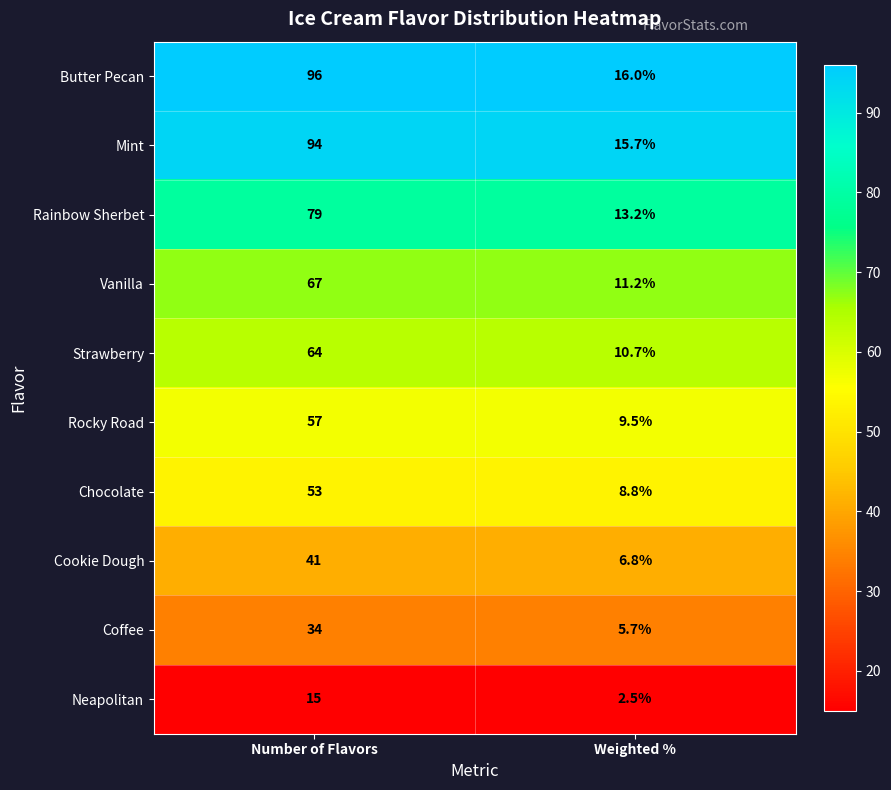

Which series has the largest range (max minus min)?

Butter Pecan